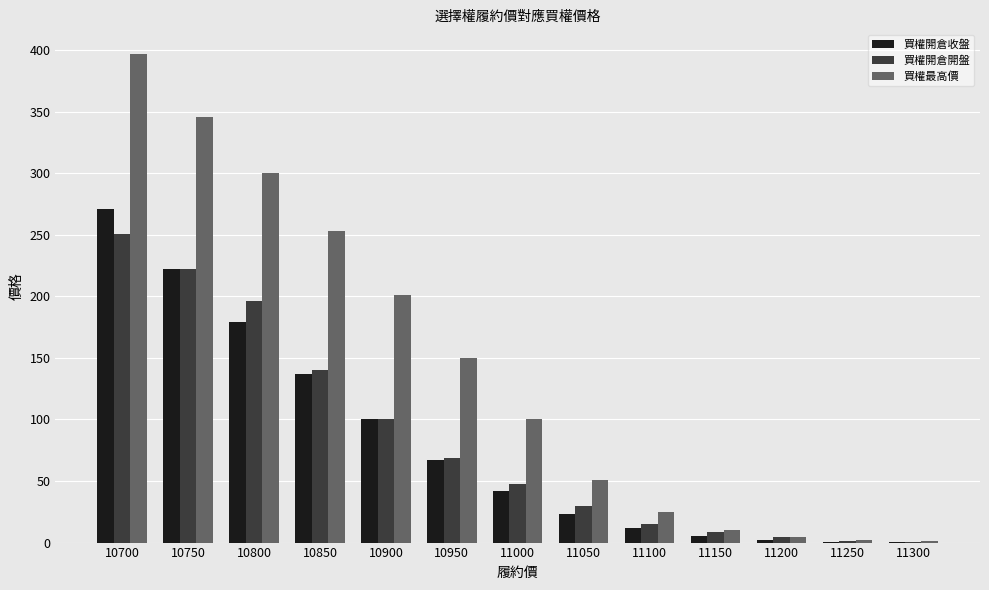

The value of 買權開倉開盤 at 10900 is 169.6. True or false?

False